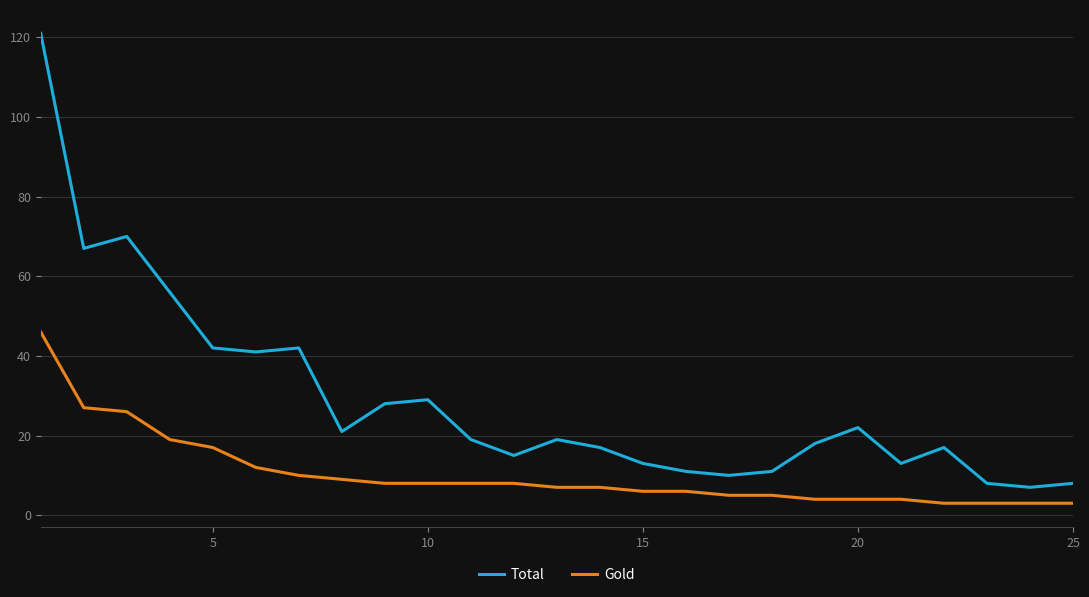

What is the difference between the maximum and minimum values in the Total series?

114